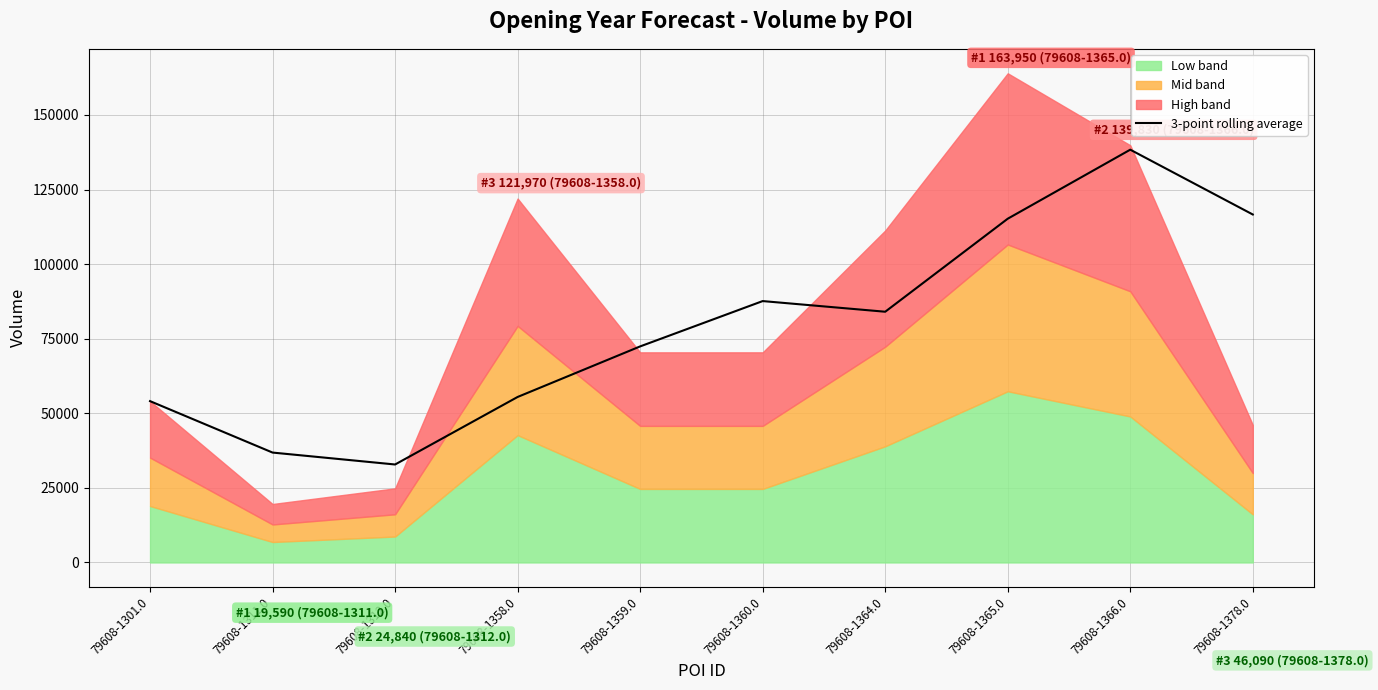

Reading right to left, what are all the values shown in this chart?

79608-1378.0=116623.3	79608-1366.0=138346.7	79608-1365.0=115210.0	79608-1364.0=84033.3	79608-1360.0=87603.3	79608-1359.0=72410.0	79608-1358.0=55466.7	79608-1312.0=32833.3	79608-1311.0=36830.0	79608-1301.0=54070.0